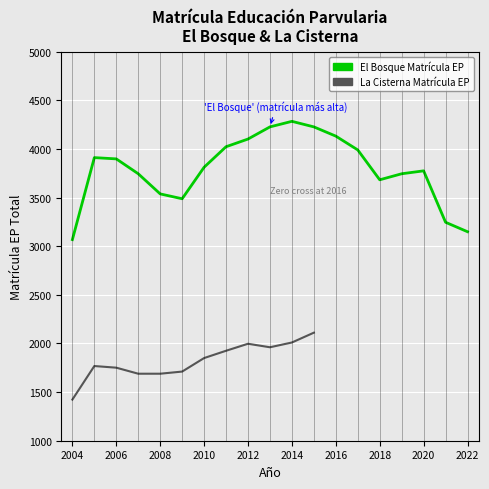

What is the value of the 8th point from the left?

4023